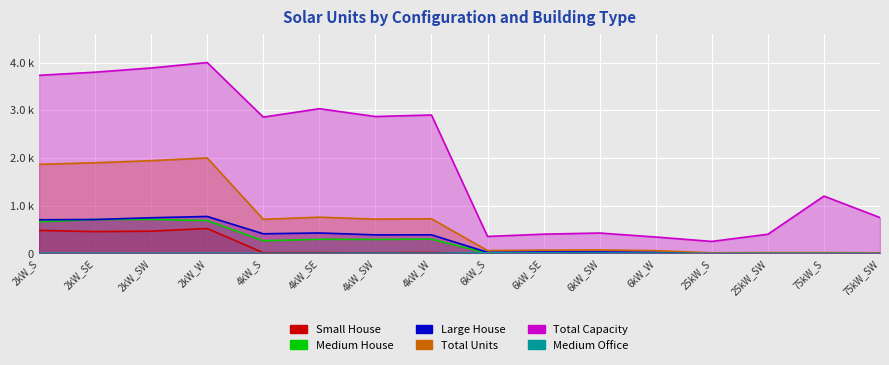

What is the average value of the Medium House series?

246